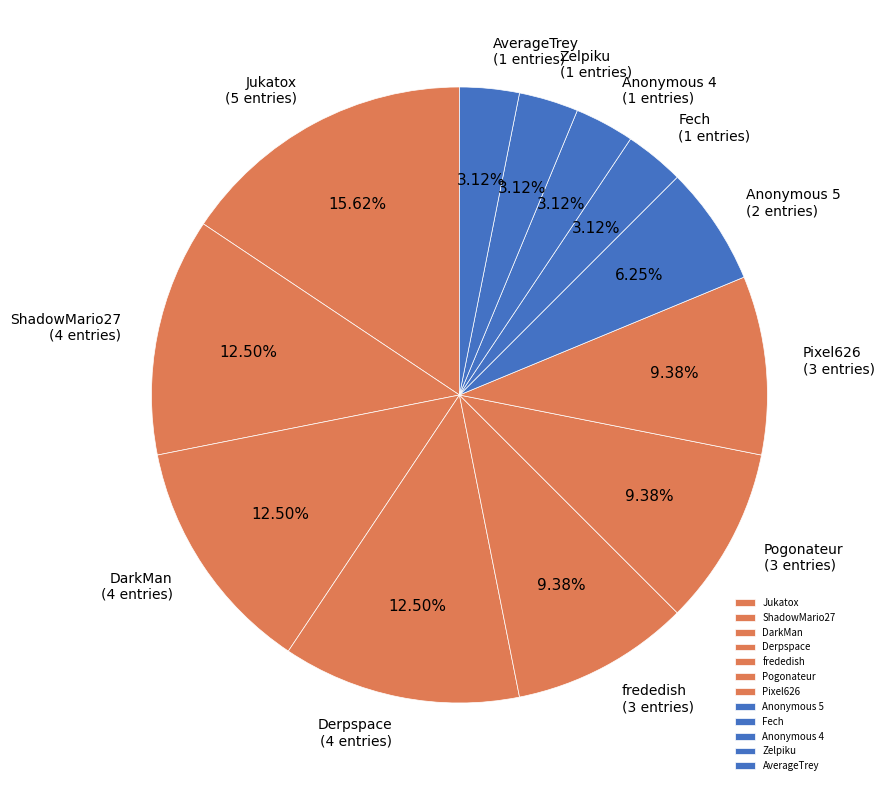

Do Anonymous 4 and Jukatox together represent more than half of the pie?

No